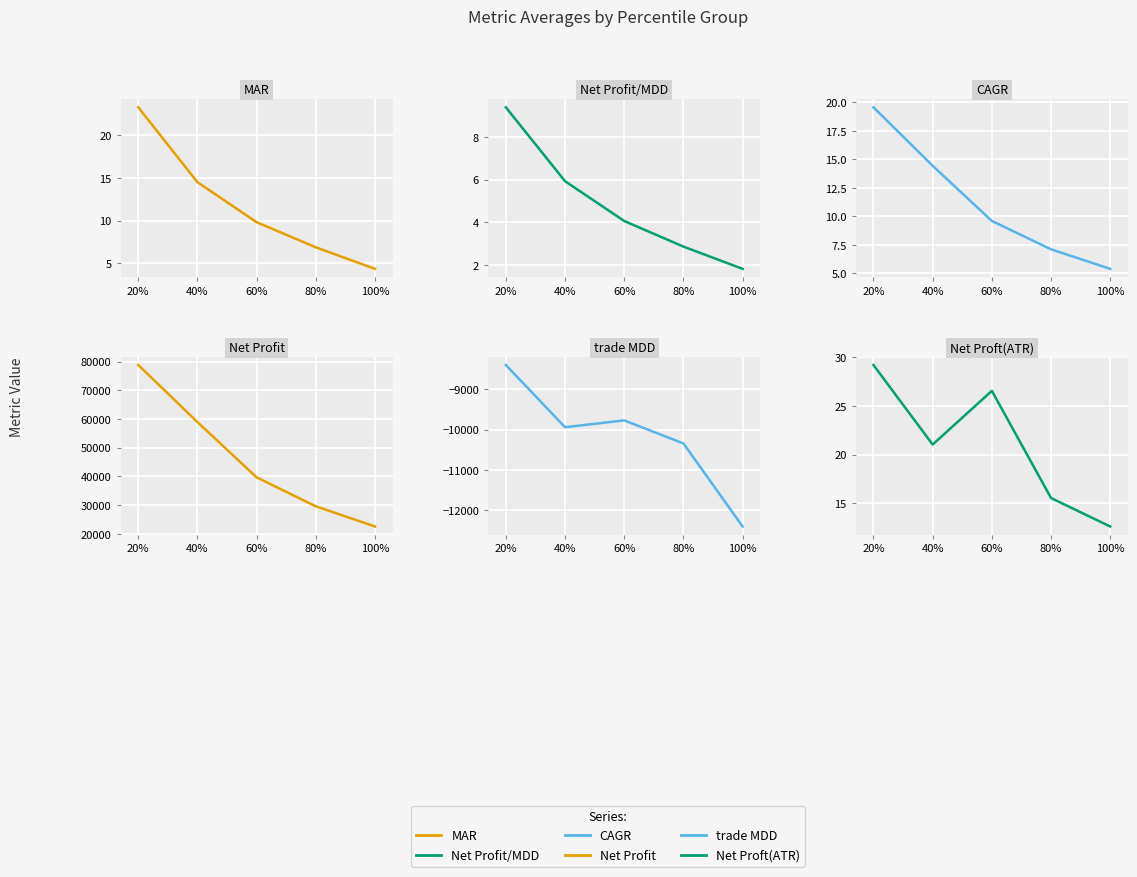

What is the label of the 5th point from the right?

20%